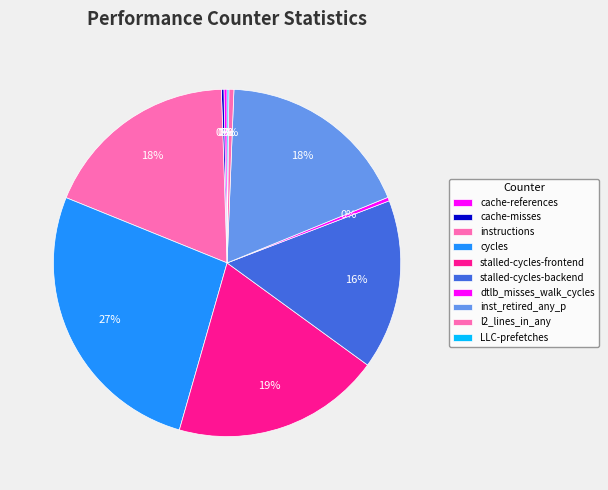

Is there any slice that represents more than half of the pie?

No